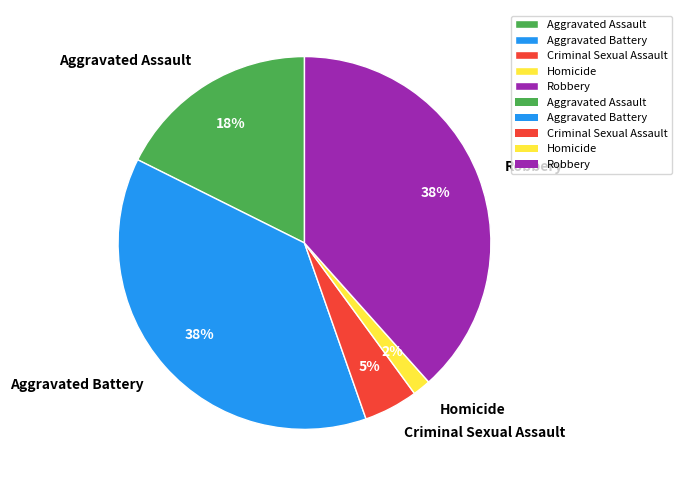

To the nearest percent, what portion does Aggravated Battery represent?

38%